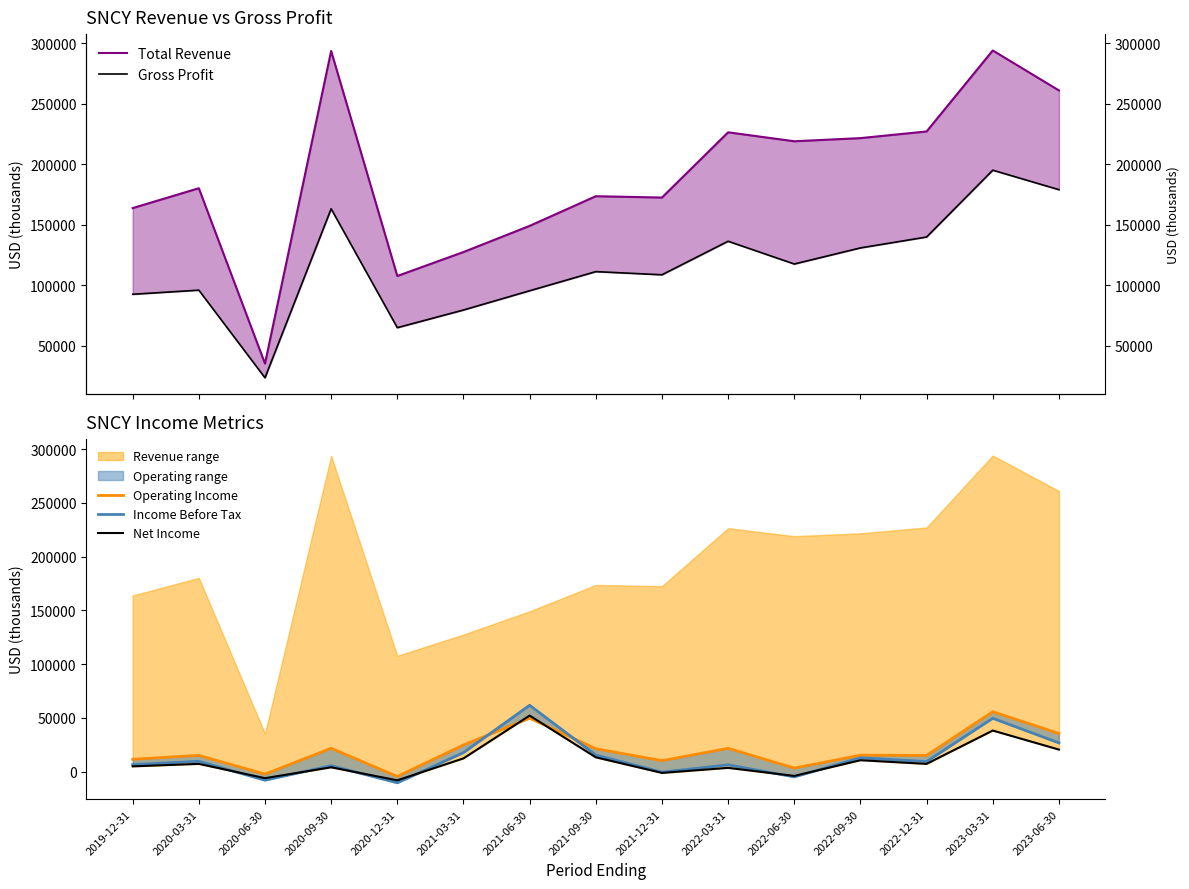

Is the value of Total Revenue at 2020-09-30 greater than the value of Income Before Tax at 2021-03-31?

Yes